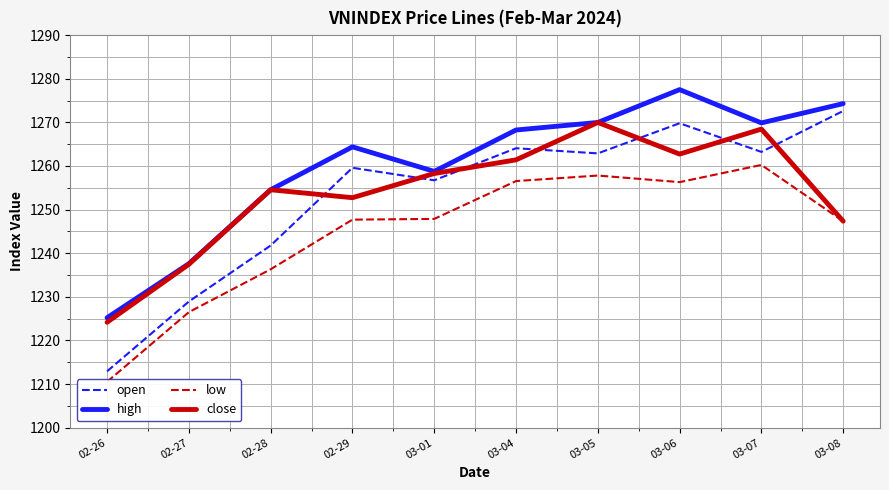

At how many categories does at least one series exceed 1274?

2